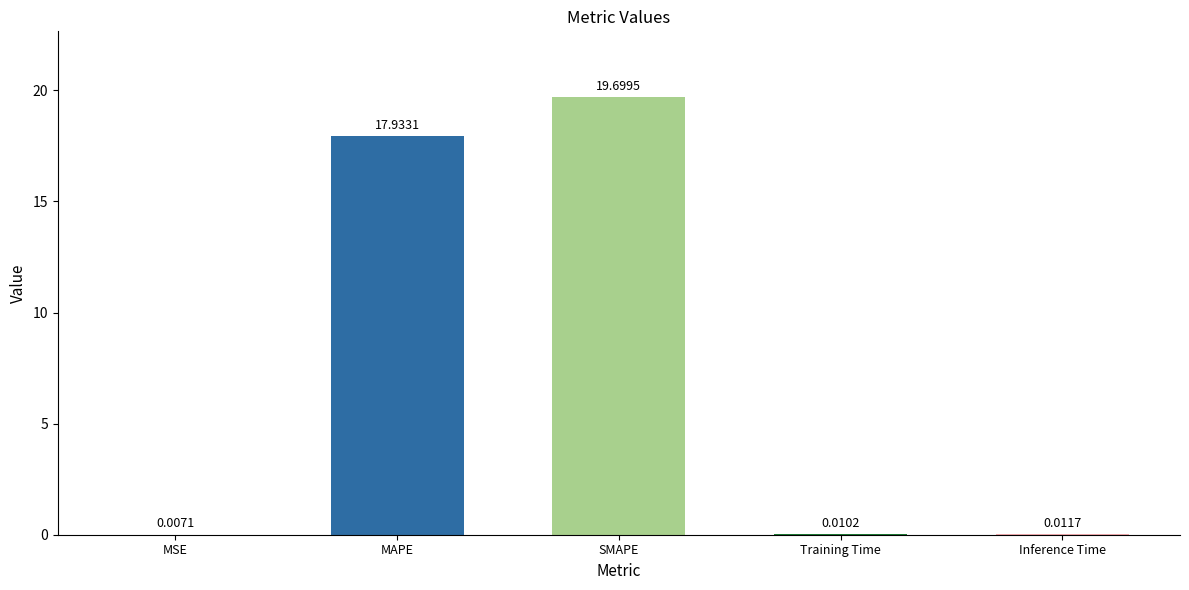

What is the sum of all values?

37.7